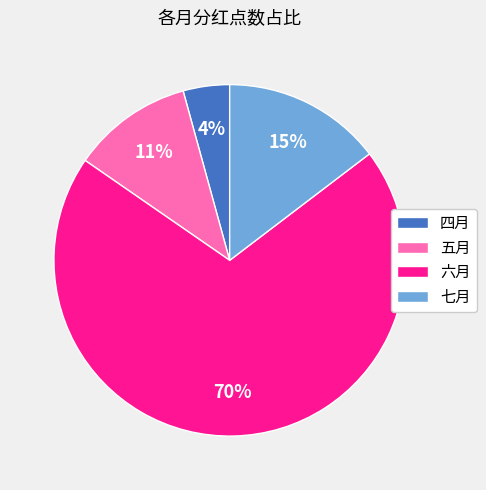

To the nearest percent, what percentage of the pie is 七月?

15%